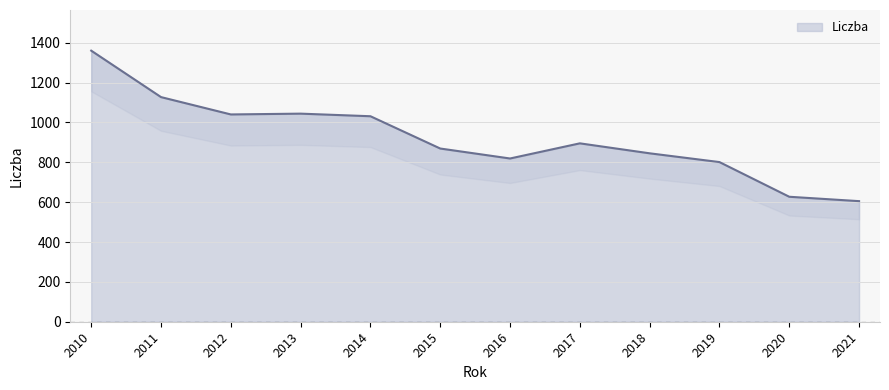

Reading left to right, what are all the values shown in this chart?

1360	1127	1040	1044	1031	869	819	895	845	801	627	605